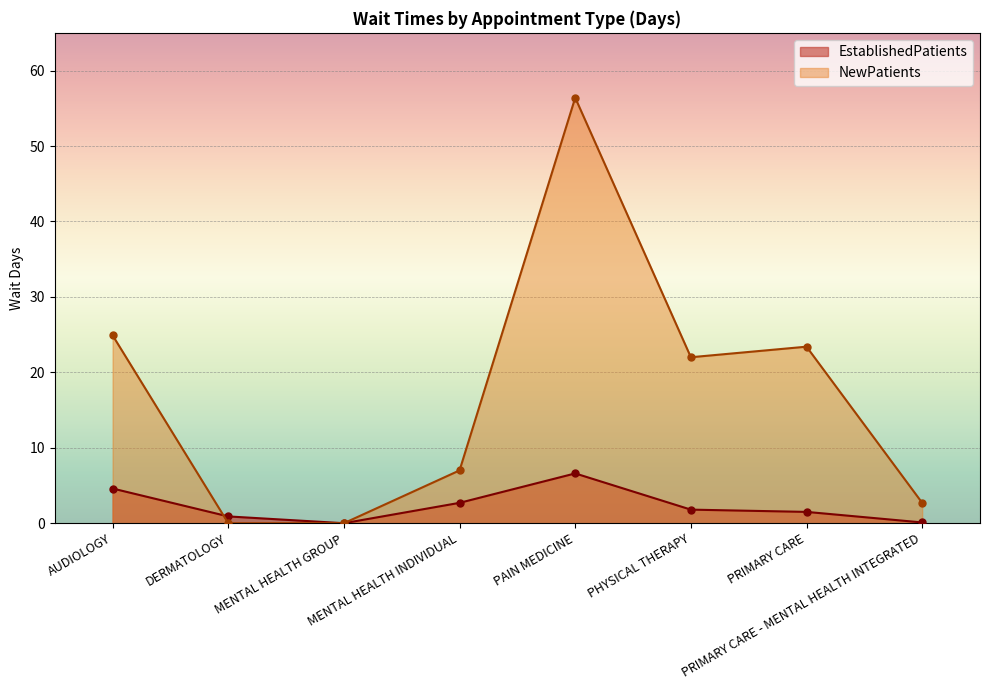

How many data points in NewPatients are above 22?

3